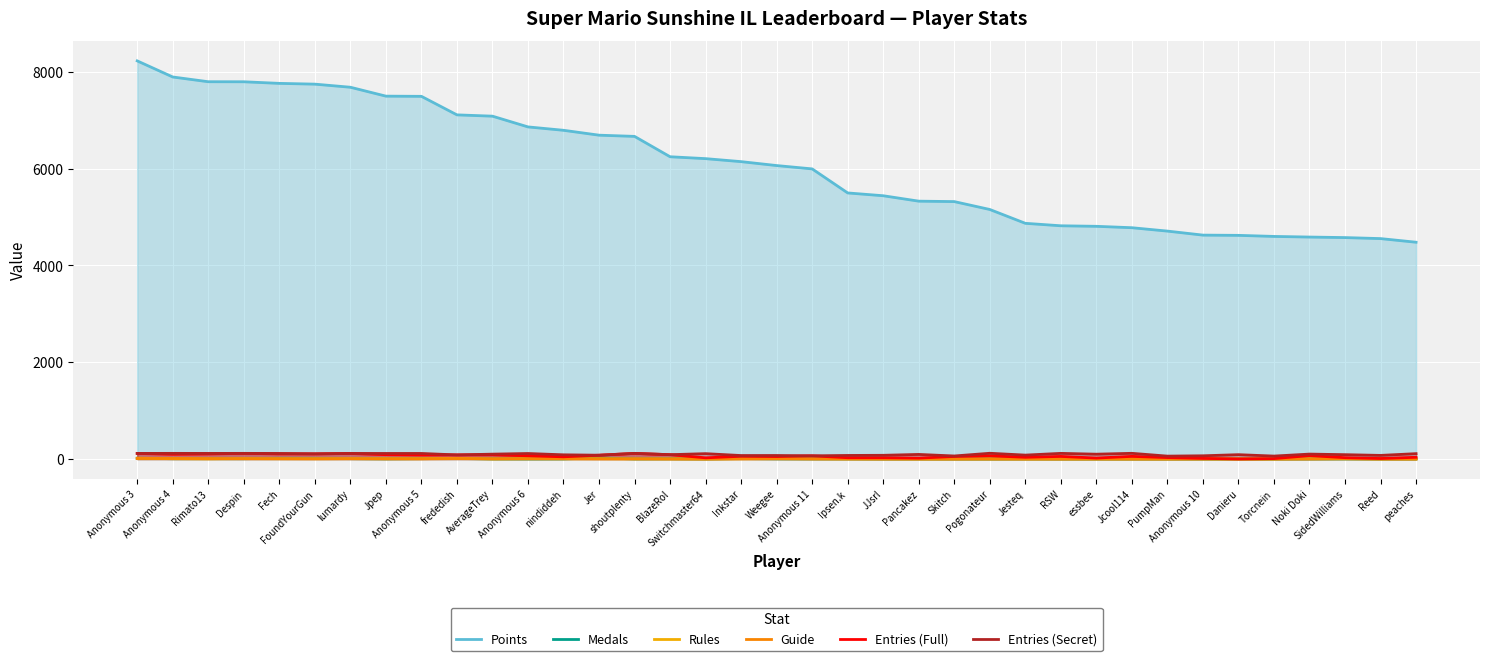

The value of Guide at Anonymous 10 is -6. True or false?

False